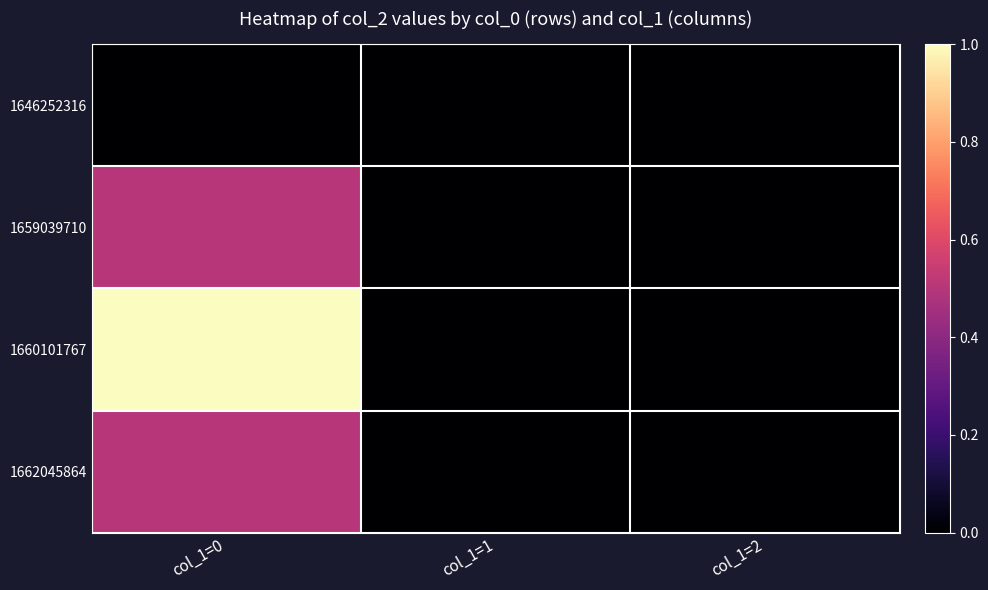

Which series changed the most between col_1=1 and col_1=2?

1646252316